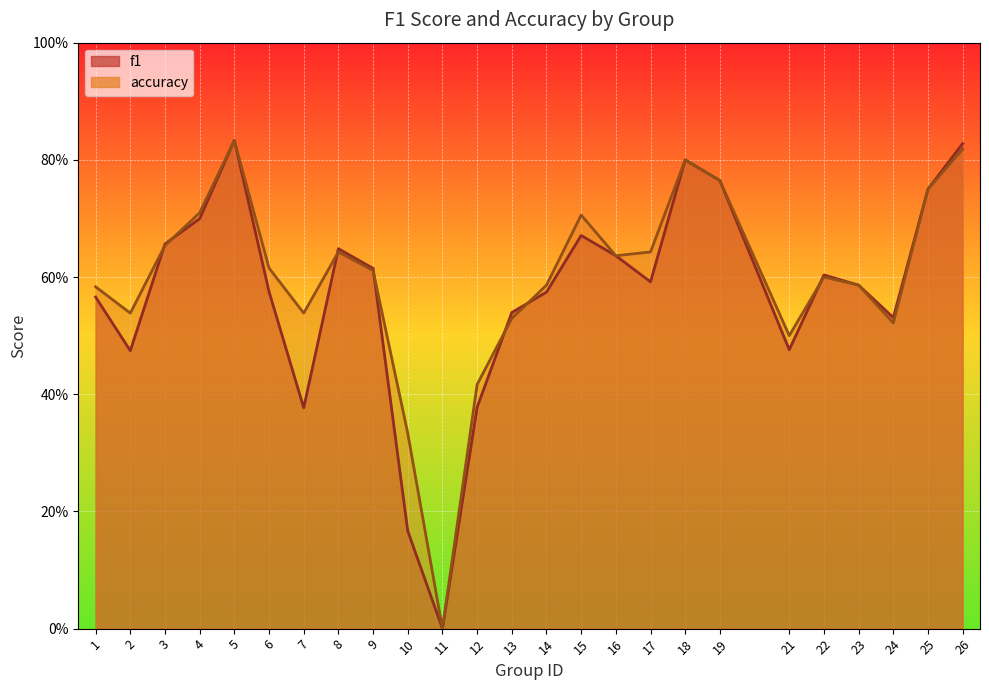

What is the sum of all accuracy values?

14.9